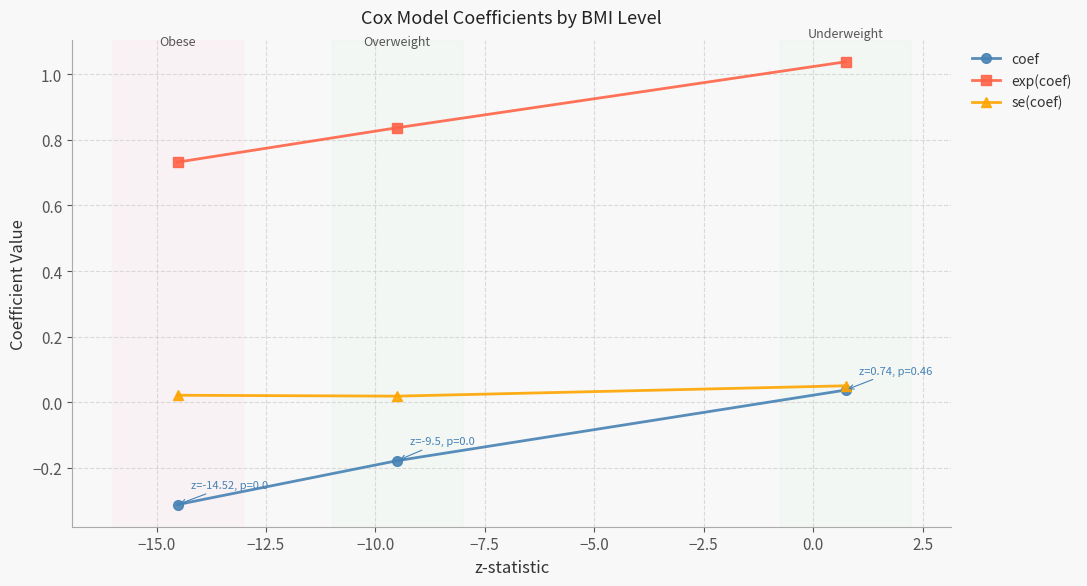

Which series has the widest spread of values?

coef